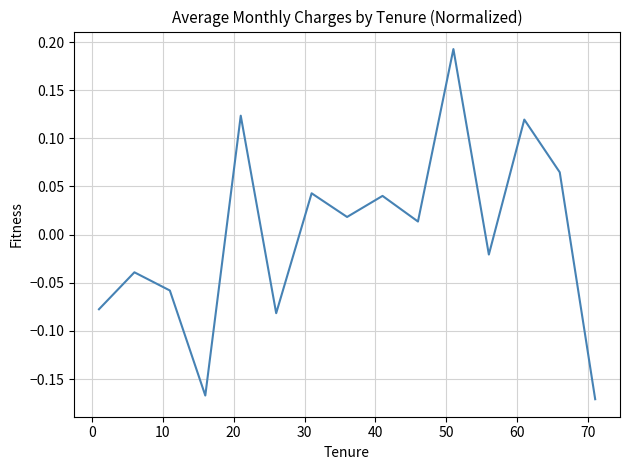

What is the difference between the maximum and minimum values?

0.4